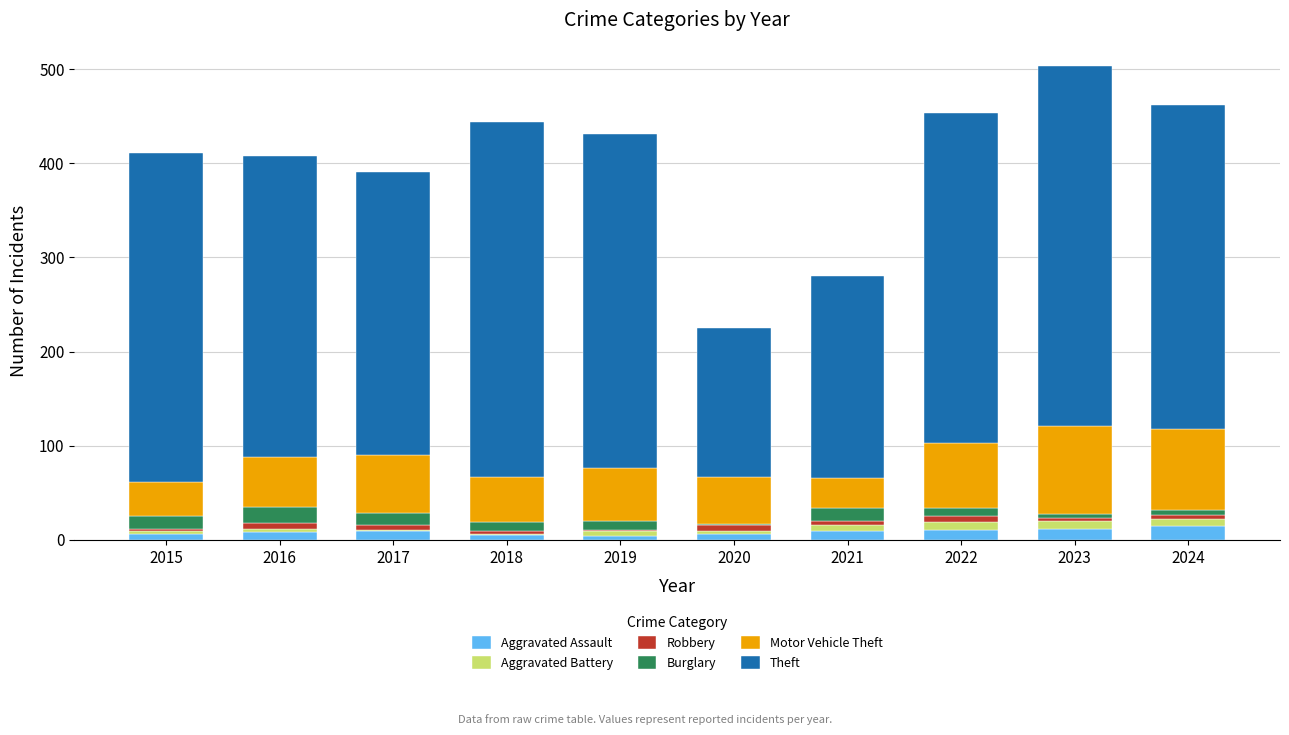

What is the highest value of the Aggravated Assault series?

15